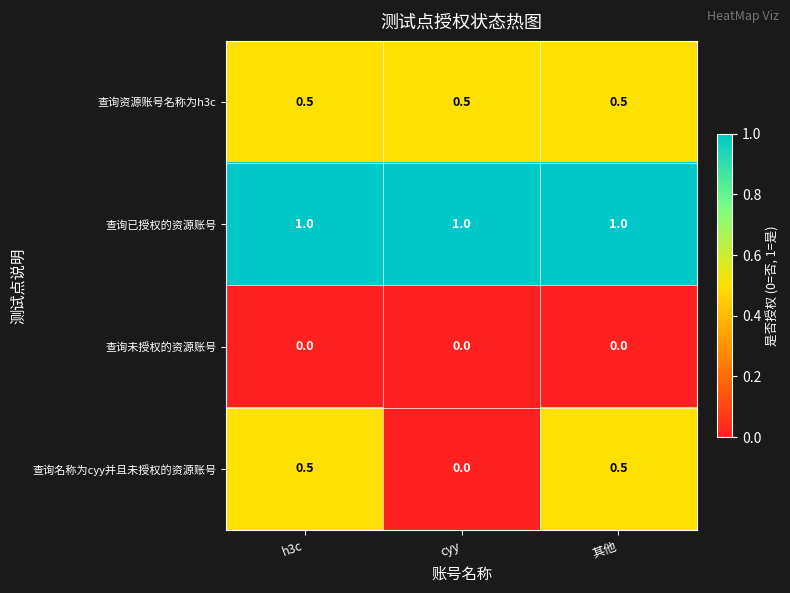

Reading left to right, what are all the values shown in this chart?

查询资源账号名称为h3c: h3c=0.5	cyy=0.5	其他=0.5
查询已授权的资源账号: h3c=1.0	cyy=1.0	其他=1.0
查询未授权的资源账号: h3c=0.0	cyy=0.0	其他=0.0
查询名称为cyy并且未授权的资源账号: h3c=0.5	cyy=0.0	其他=0.5